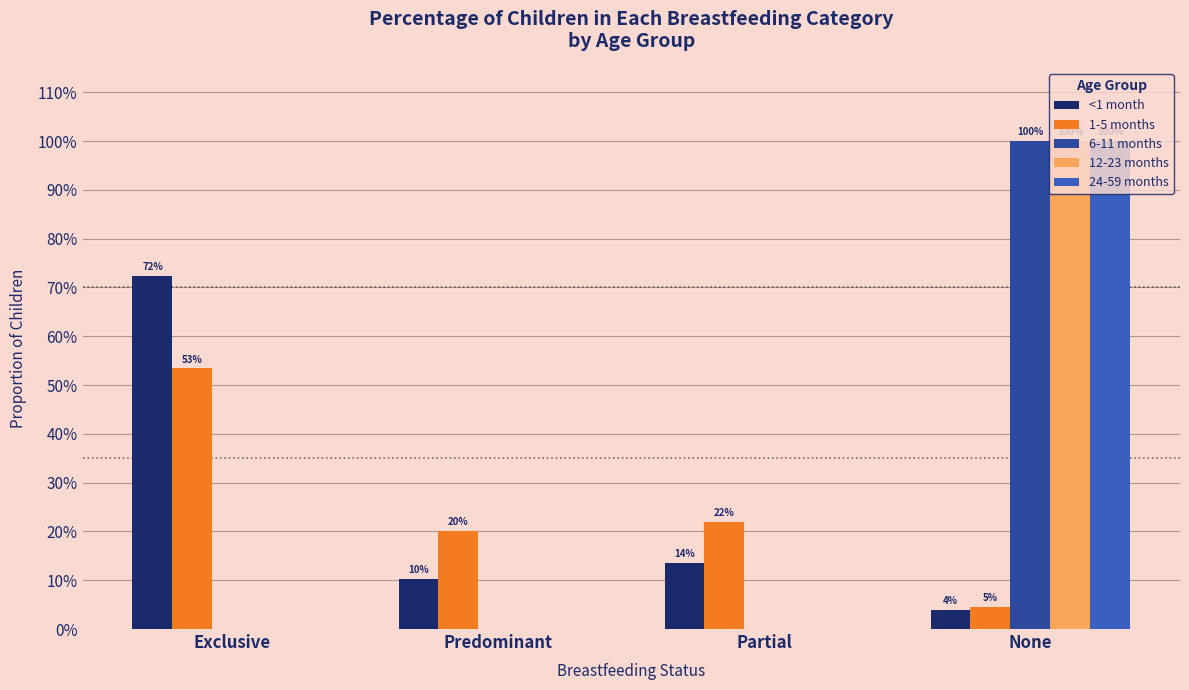

List the labels in order of 24-59 months value, largest first.

None, Exclusive, Predominant, Partial